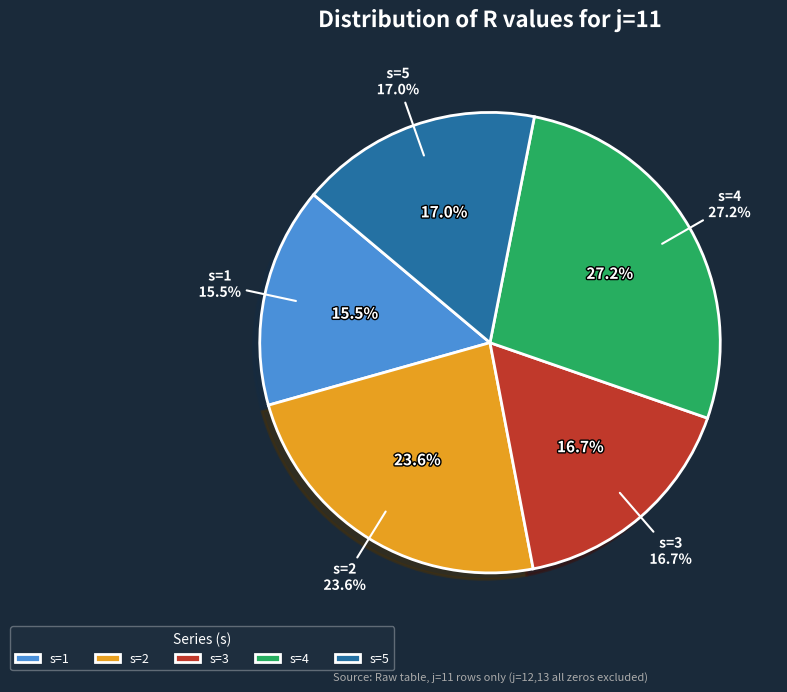

Rank the categories by value from highest to lowest.

s=4, s=2, s=5, s=3, s=1